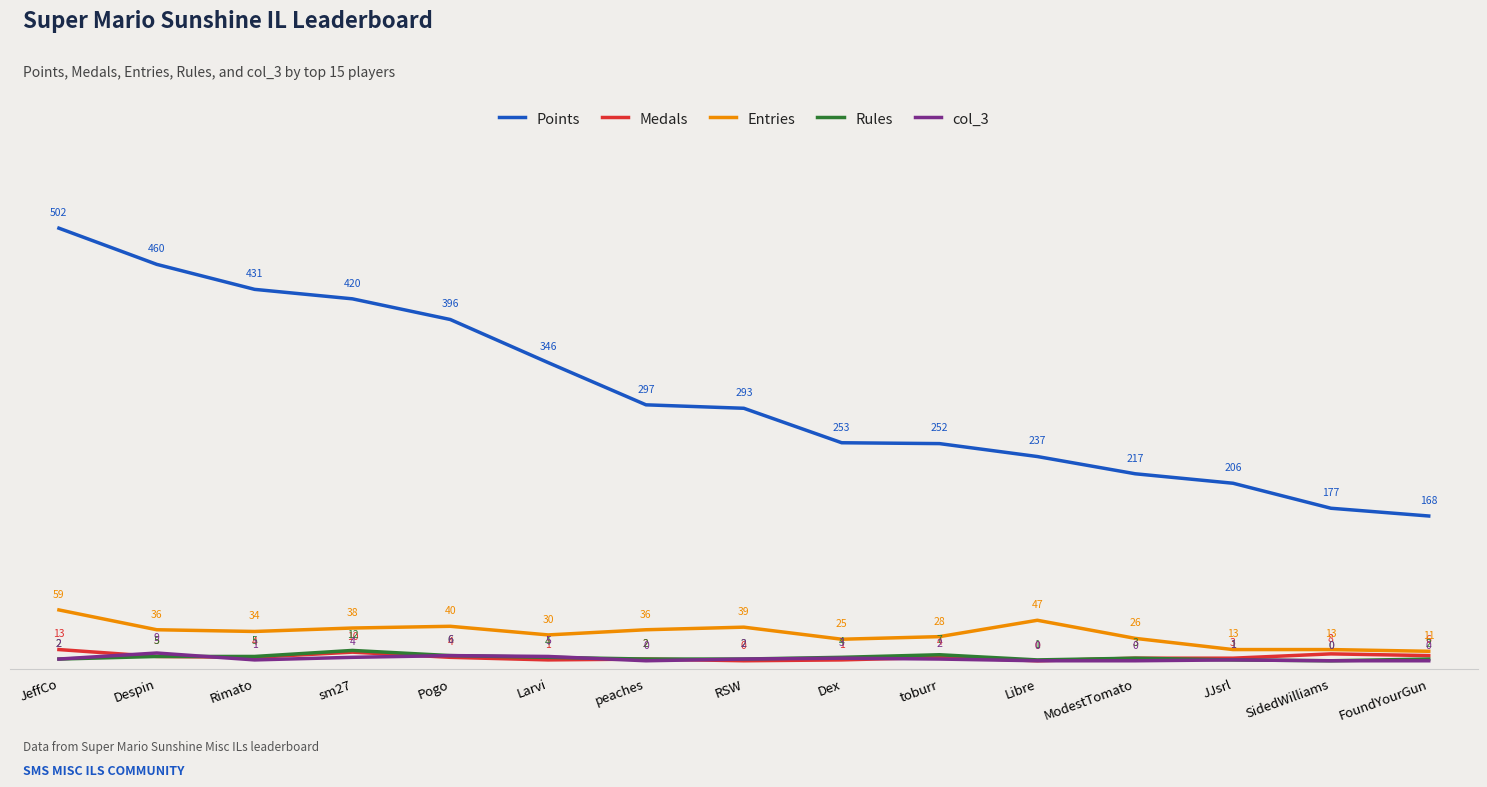

Reading right to left, list all the values displayed in this chart.

Points: FoundYourGun=168	SidedWilliams=177	JJsrl=206	ModestTomato=217	Libre=237	toburr=252	Dex=253	RSW=293	peaches=297	Larvi=346	Pogo=396	sm27=420	Rimato=431	Despin=460	JeffCo=502
Medals: FoundYourGun=6	SidedWilliams=8	JJsrl=3	ModestTomato=3	Libre=0	toburr=4	Dex=1	RSW=0	peaches=2	Larvi=1	Pogo=4	sm27=10	Rimato=4	Despin=5	JeffCo=13
Entries: FoundYourGun=11	SidedWilliams=13	JJsrl=13	ModestTomato=26	Libre=47	toburr=28	Dex=25	RSW=39	peaches=36	Larvi=30	Pogo=40	sm27=38	Rimato=34	Despin=36	JeffCo=59
Rules: FoundYourGun=2	SidedWilliams=0	JJsrl=1	ModestTomato=3	Libre=1	toburr=7	Dex=4	RSW=2	peaches=2	Larvi=4	Pogo=6	sm27=12	Rimato=5	Despin=5	JeffCo=2
col_3: FoundYourGun=0	SidedWilliams=0	JJsrl=1	ModestTomato=0	Libre=0	toburr=2	Dex=3	RSW=2	peaches=0	Larvi=5	Pogo=6	sm27=4	Rimato=1	Despin=9	JeffCo=2